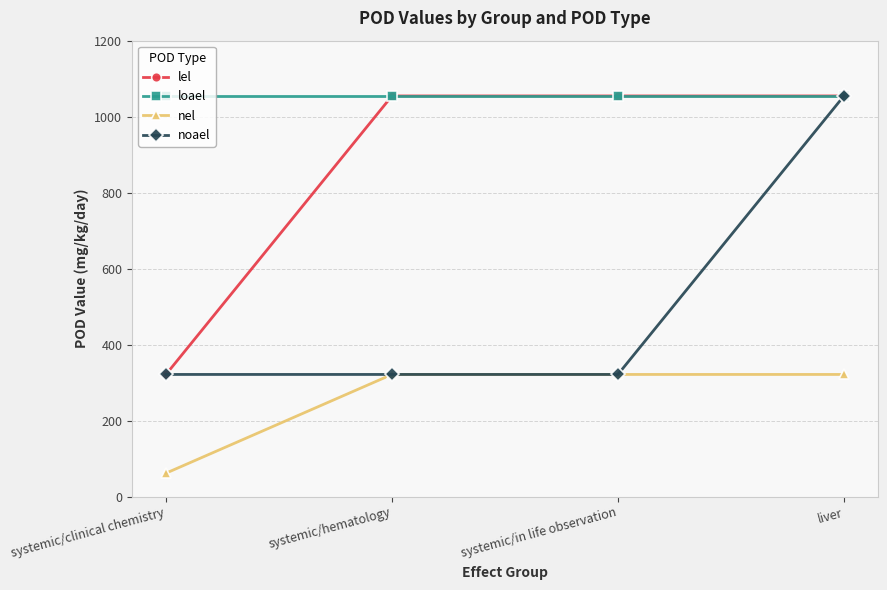

At how many categories does at least one series exceed 1046?

4